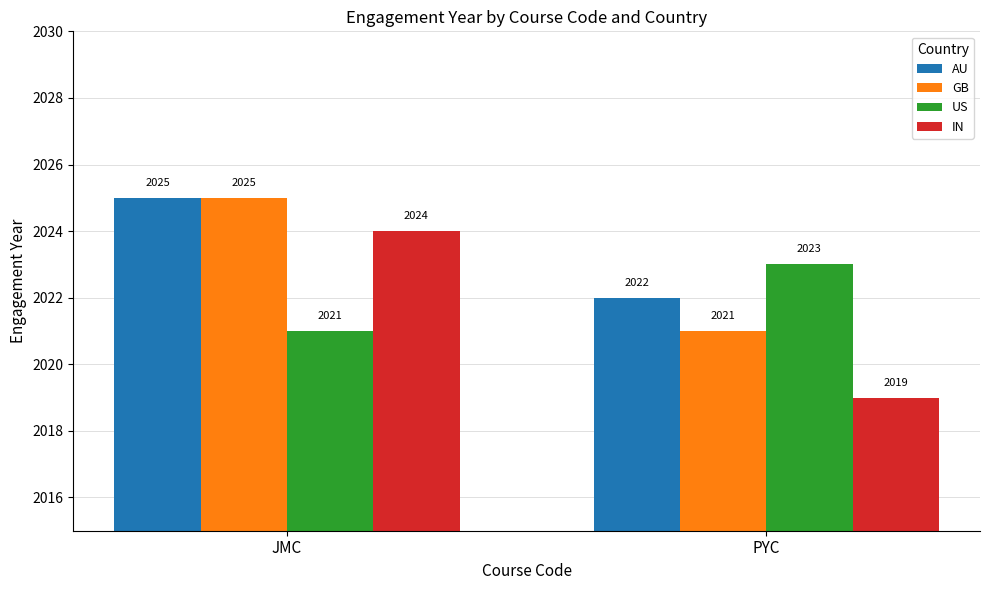

Between JMC and PYC, which series saw the biggest shift?

IN